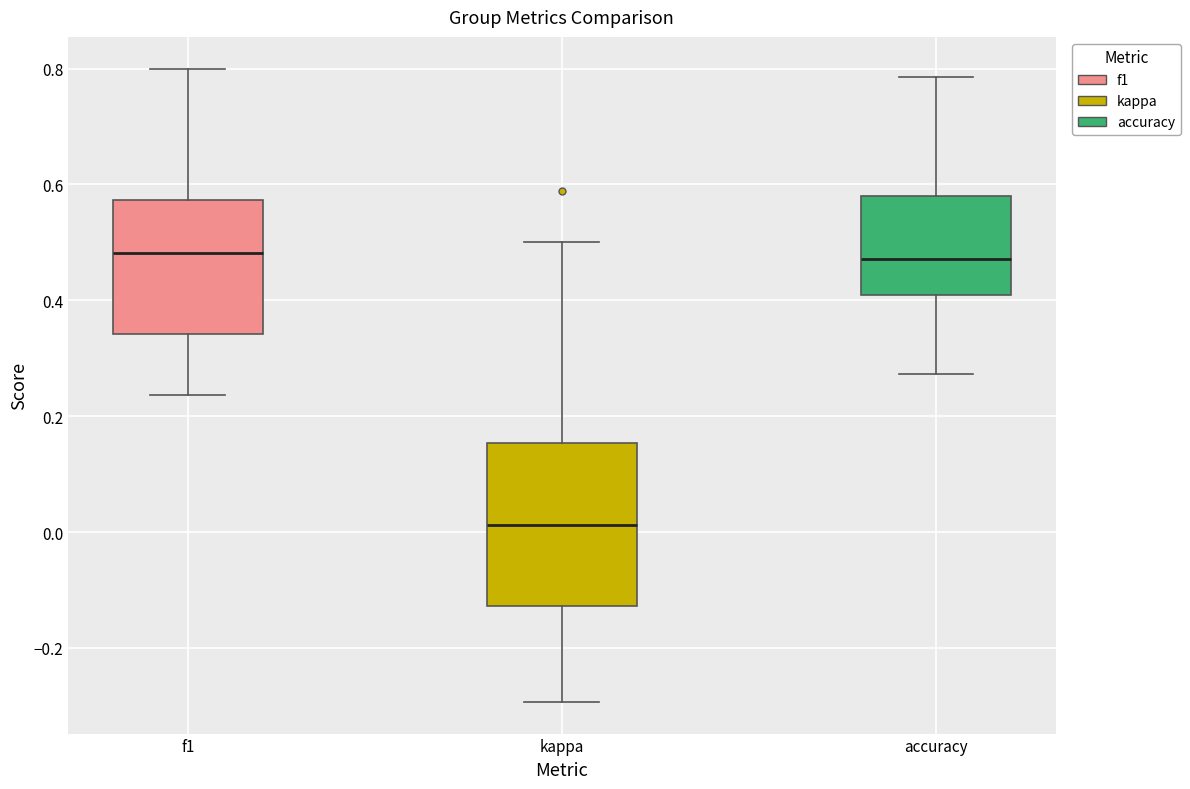

Comparing the boxes themselves (not the whiskers), which one is the tallest?

kappa